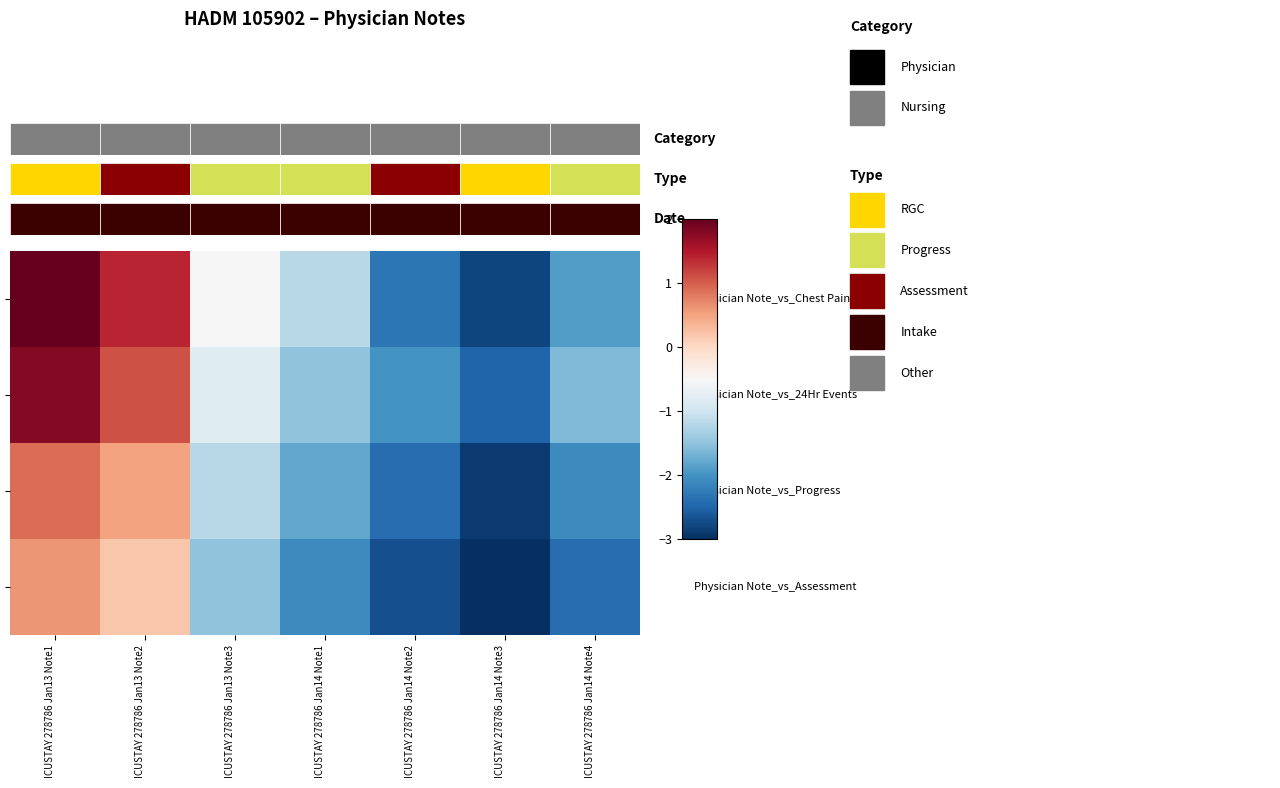

At which category is the sum across all series the highest?

ICUSTAY 278786 Jan13 Note1